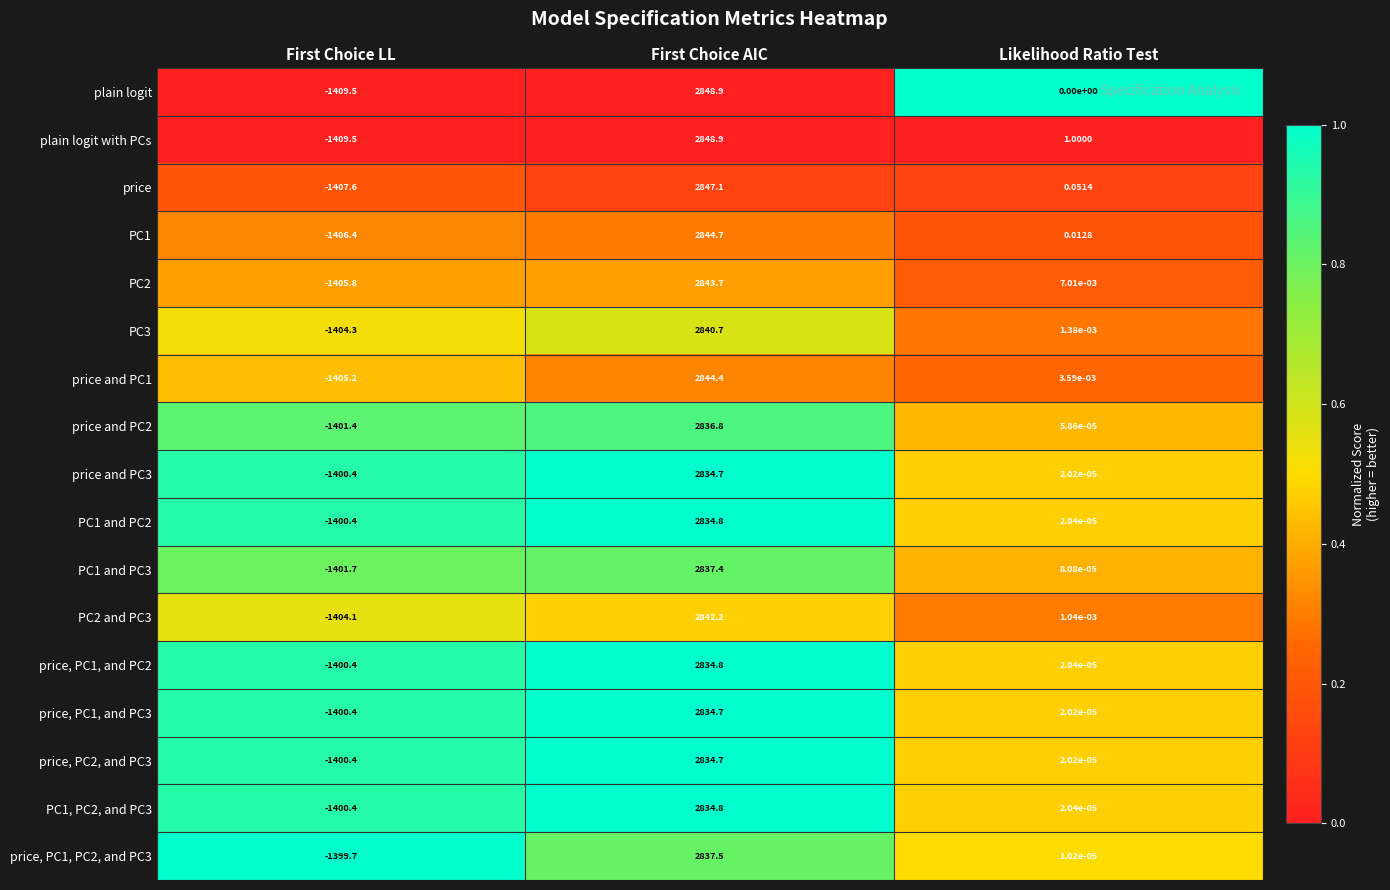

Which category has the highest value across all series?

First Choice AIC